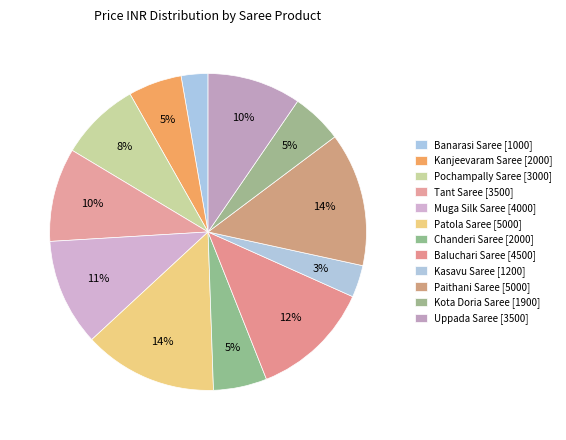

How many slices are in this pie chart?

12